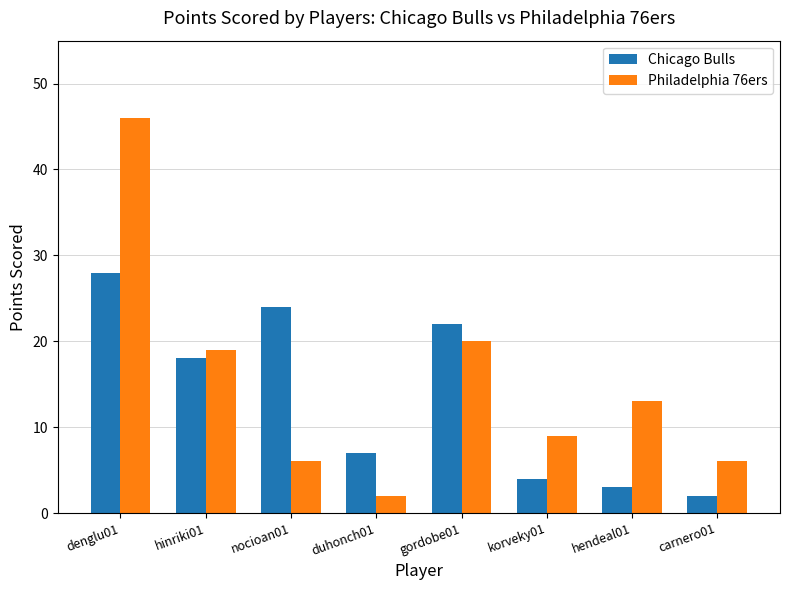

What position from the left is gordobe01?

5